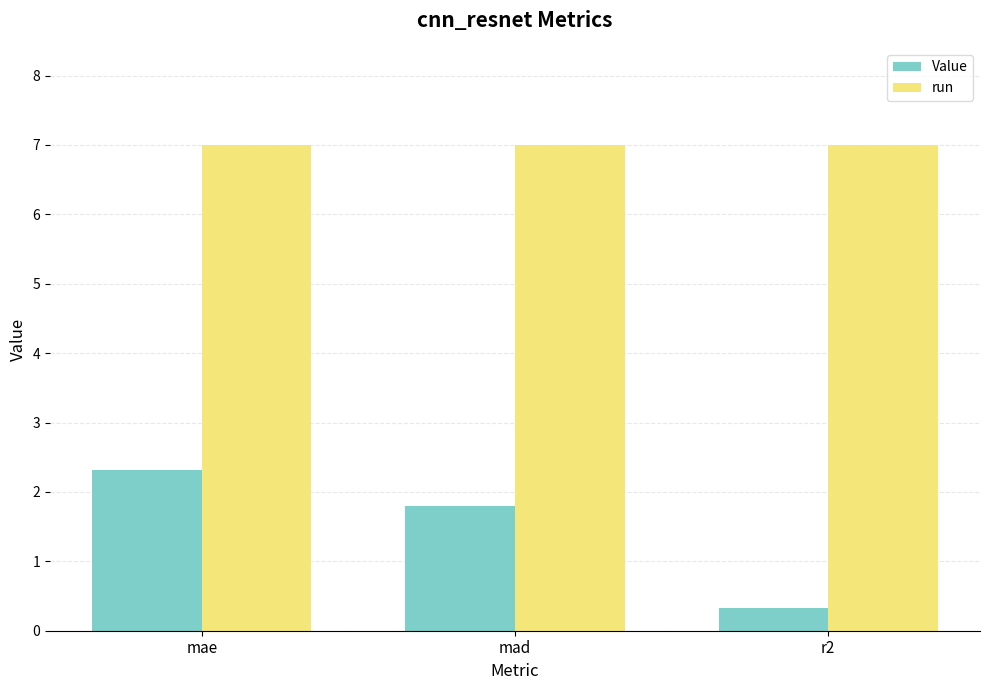

What is the spread (max minus min) of values at mad?

5.2